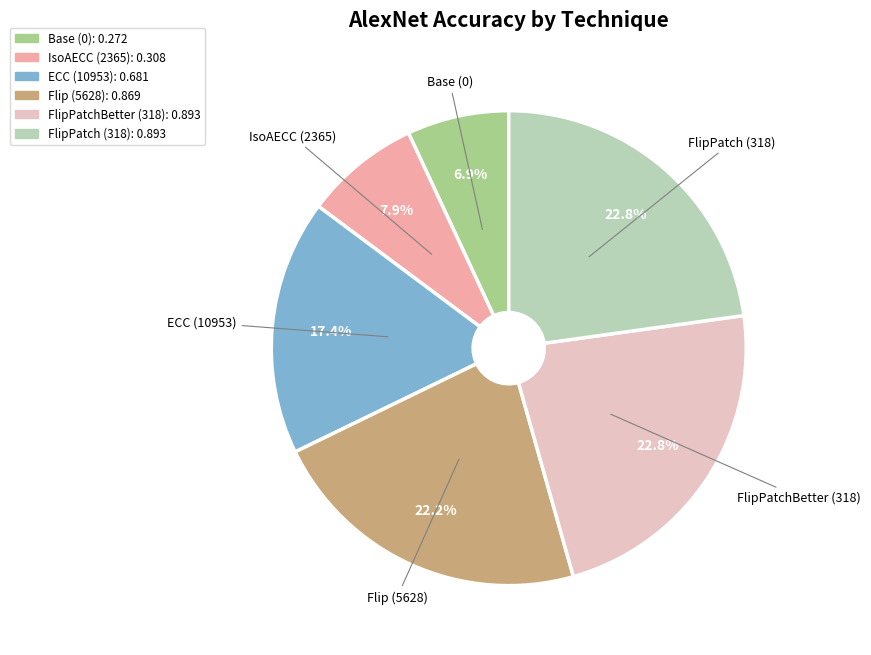

Is there any slice that represents more than half of the pie?

No